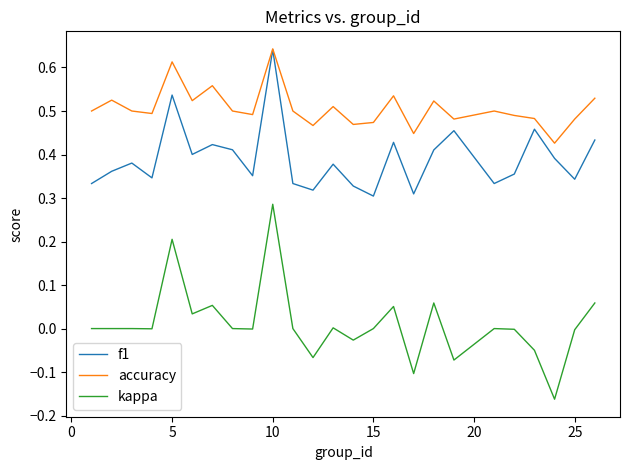

How many lines are shown in the chart?

3